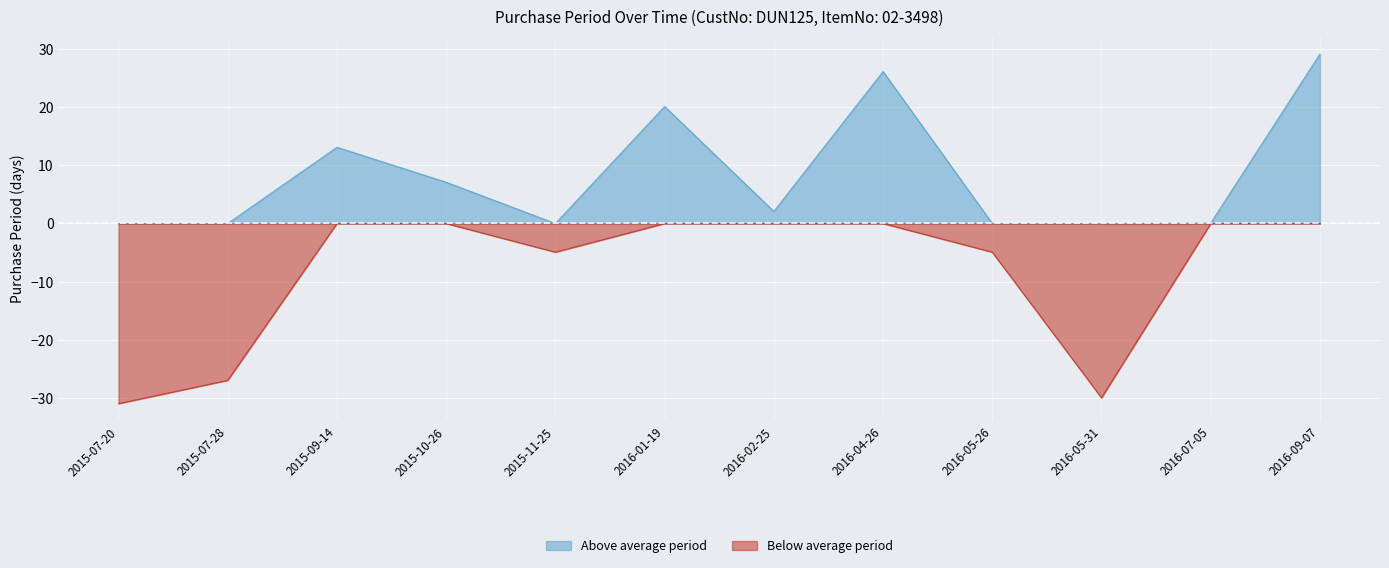

At which category does the data reach its first local valley?

2015-11-25